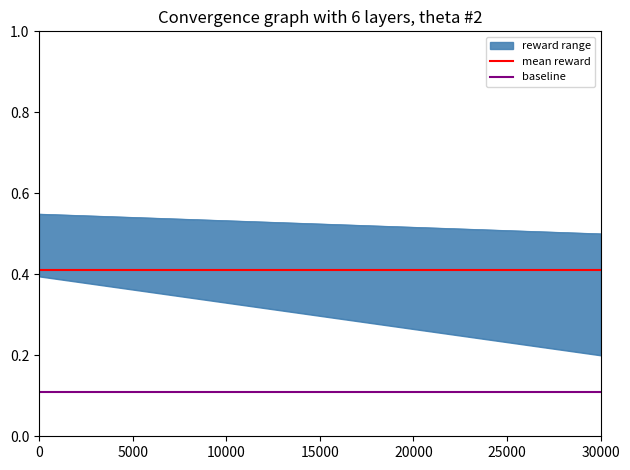

Count the number of categories in the chart.

39